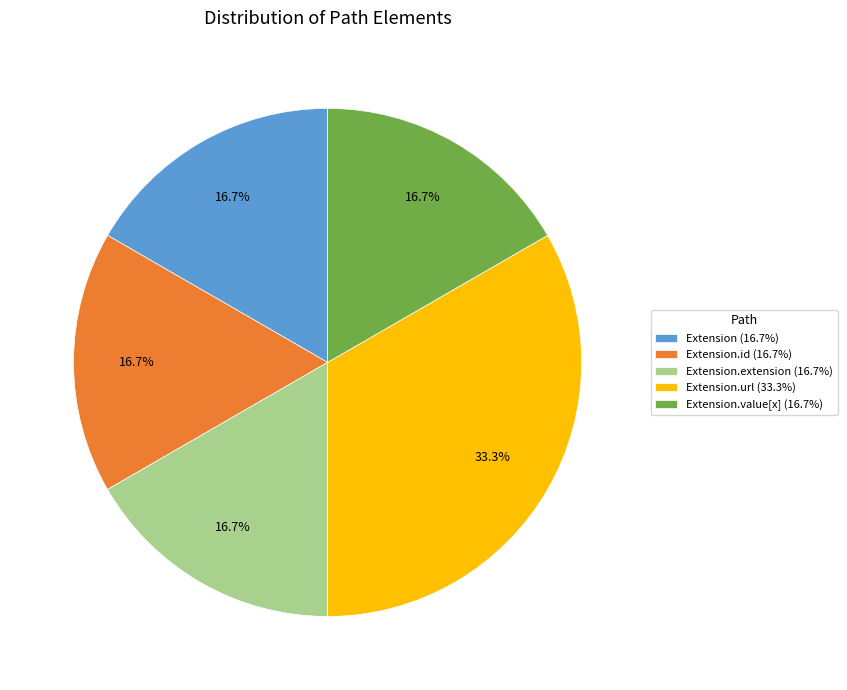

Does Extension.extension (16.7%) represent more than half of the total?

No